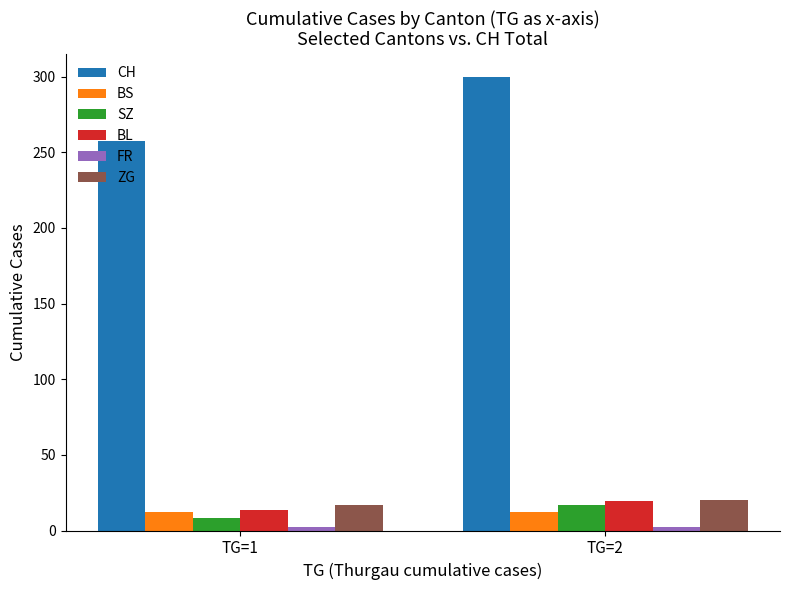

At which label does SZ reach its minimum?

TG=1